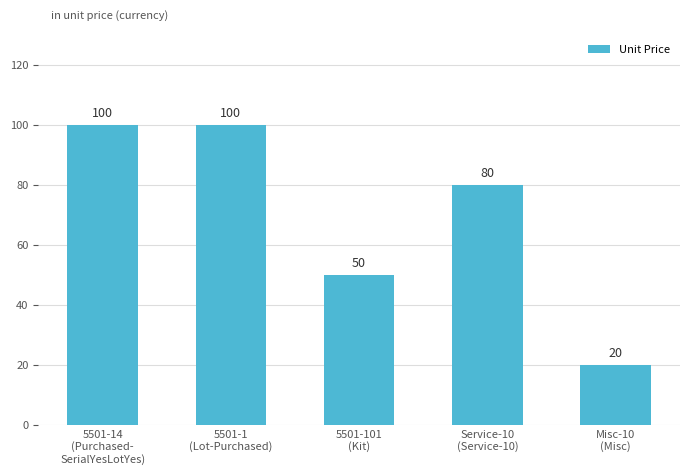

What is the value of the 3rd bar from the left?

50